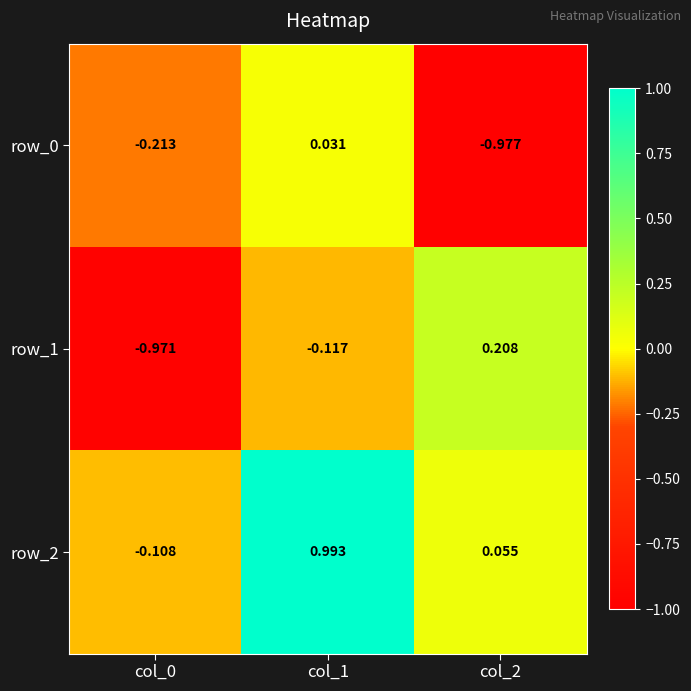

Reading right to left, transcribe all the data shown in this chart.

row_0: col_2=-1.0	col_1=0.0	col_0=-0.2
row_1: col_2=0.2	col_1=-0.1	col_0=-1.0
row_2: col_2=0.1	col_1=1.0	col_0=-0.1